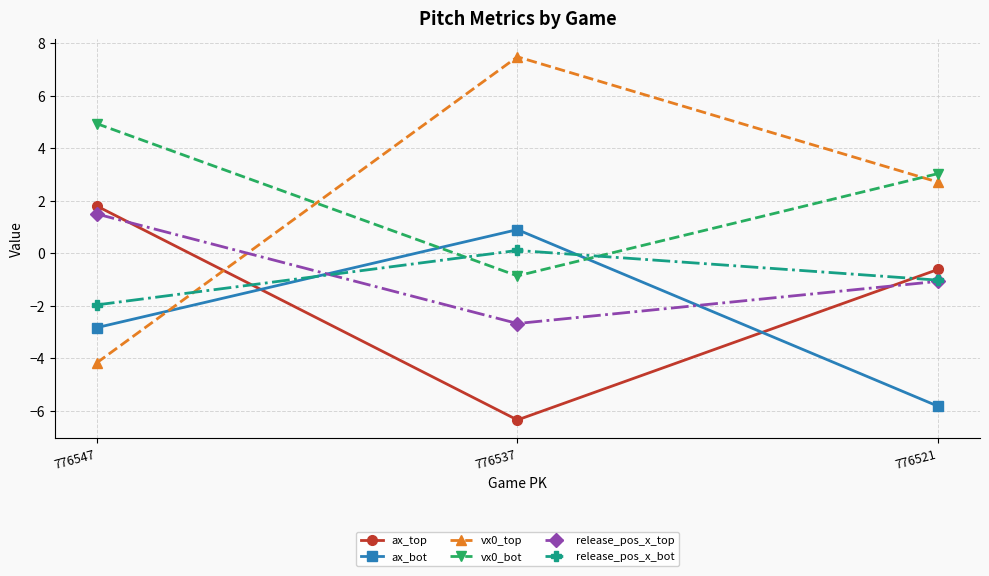

True or false: ax_top has a value of -1.1 at 776521.

False